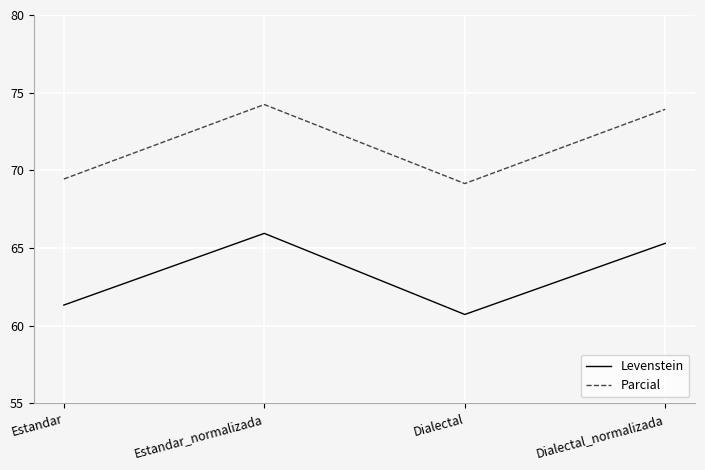

True or false: Levenstein has more than 1 points higher than both neighbors.

False